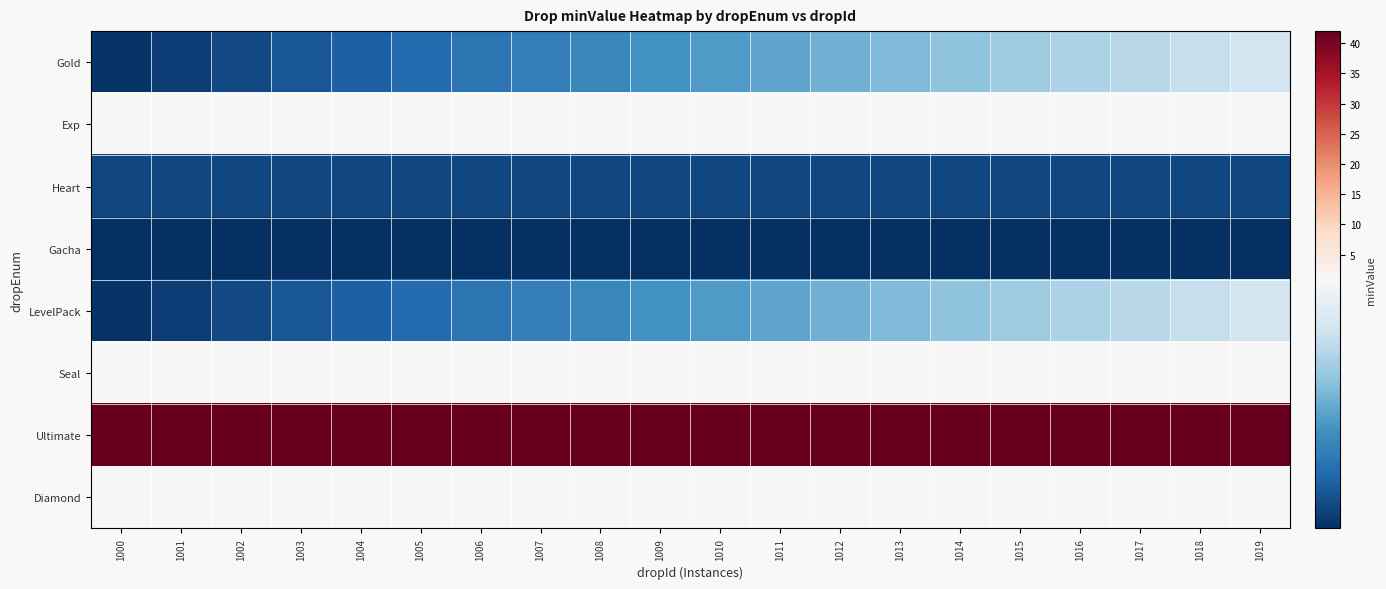

How many series are shown in this chart?

8